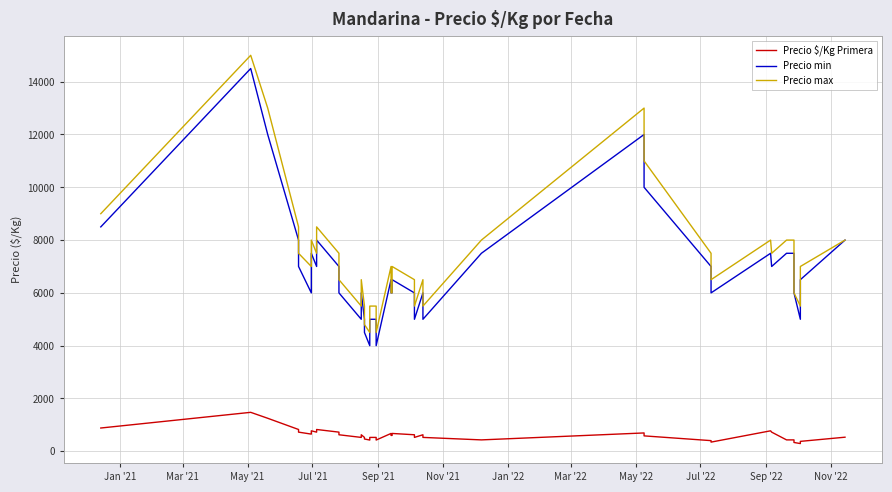

Where is Precio min nearest to the value 9250?

Jan '21